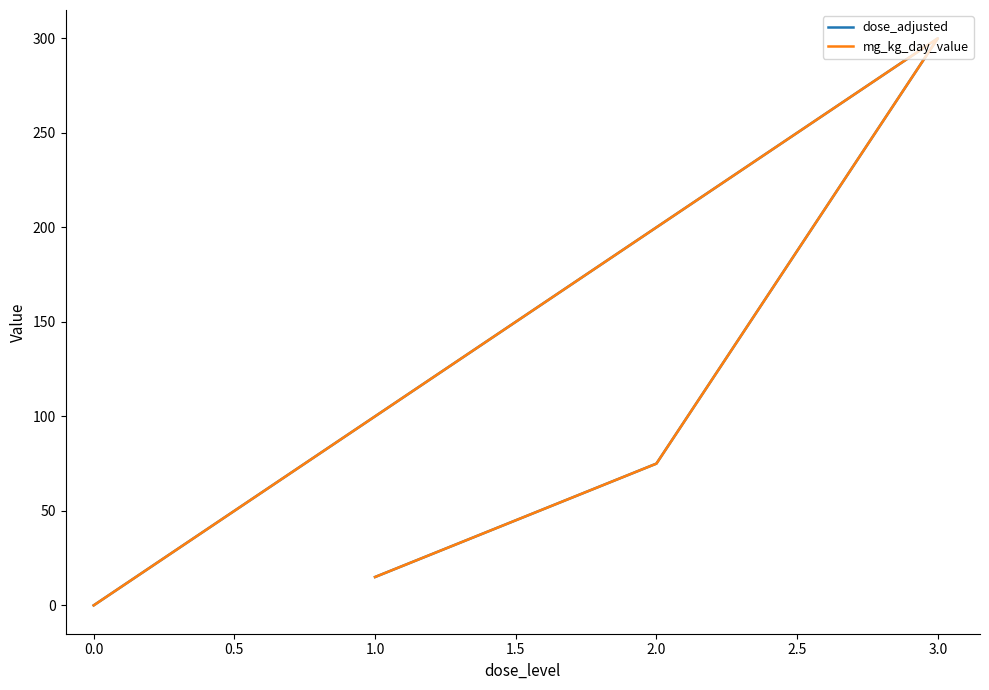

What are all the series names shown in the legend?

dose_adjusted, mg_kg_day_value